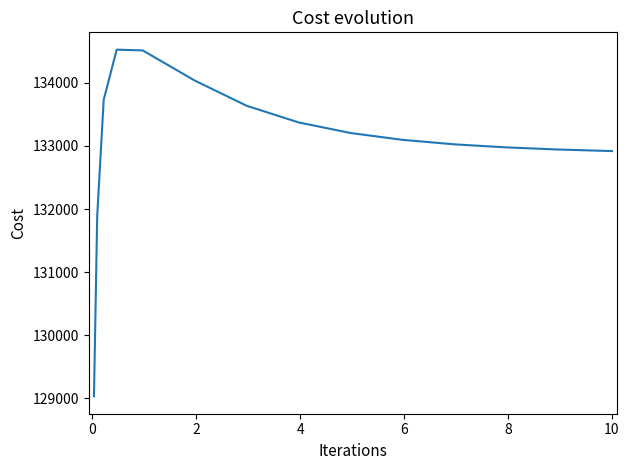

Is this an area chart (filled region under the line)?

No